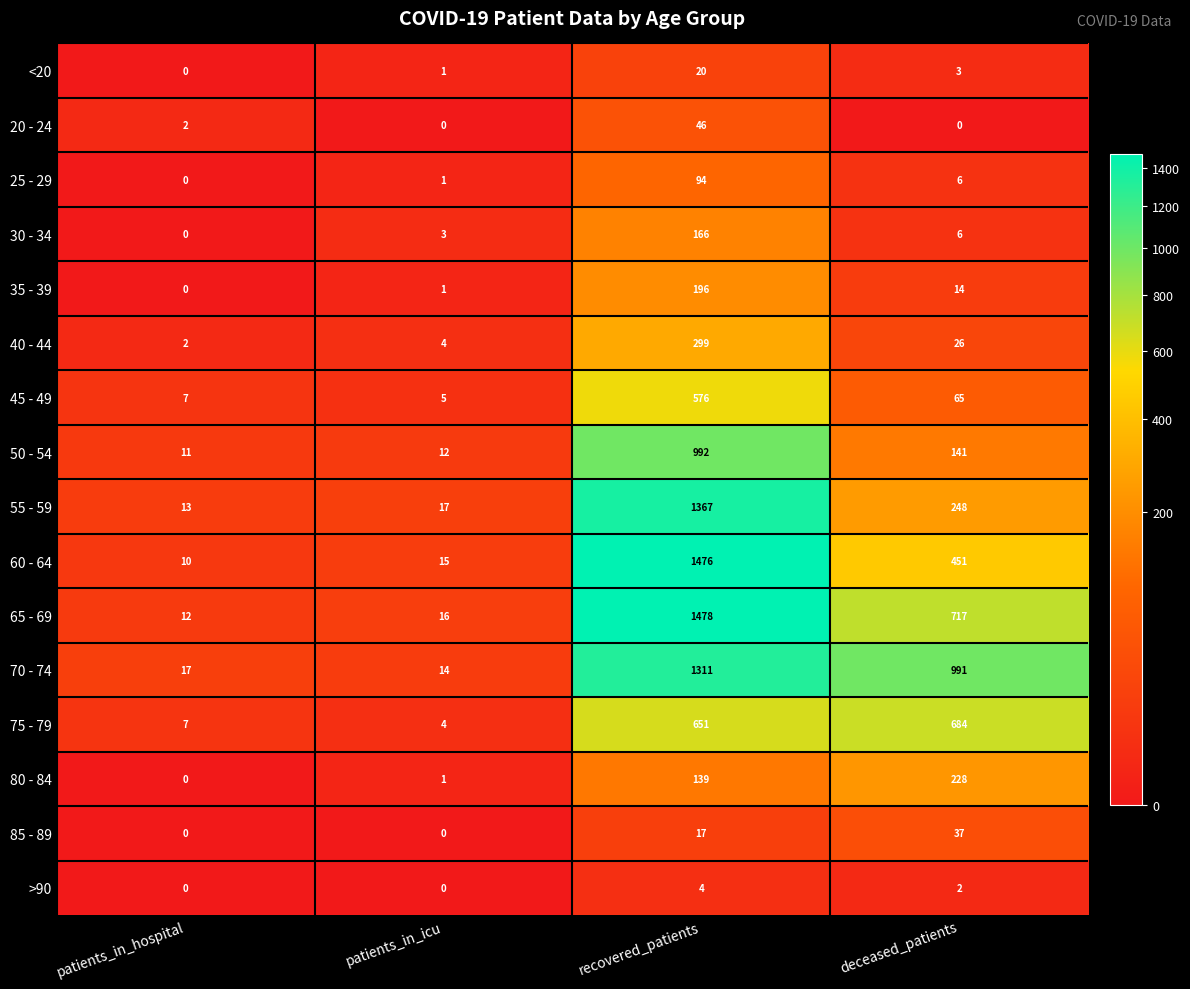

What is the sum of the 80 - 84 values at patients_in_hospital and recovered_patients?

139